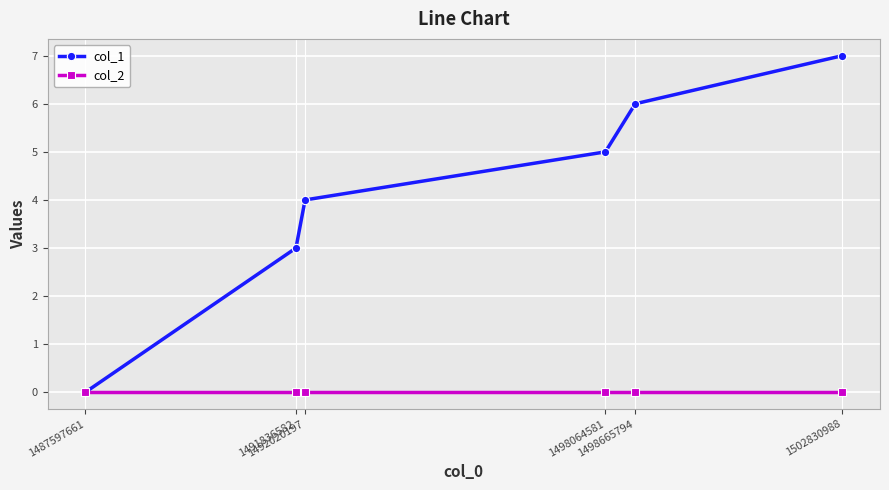

Which series changed the most between 1487597661 and 1498064581?

col_1